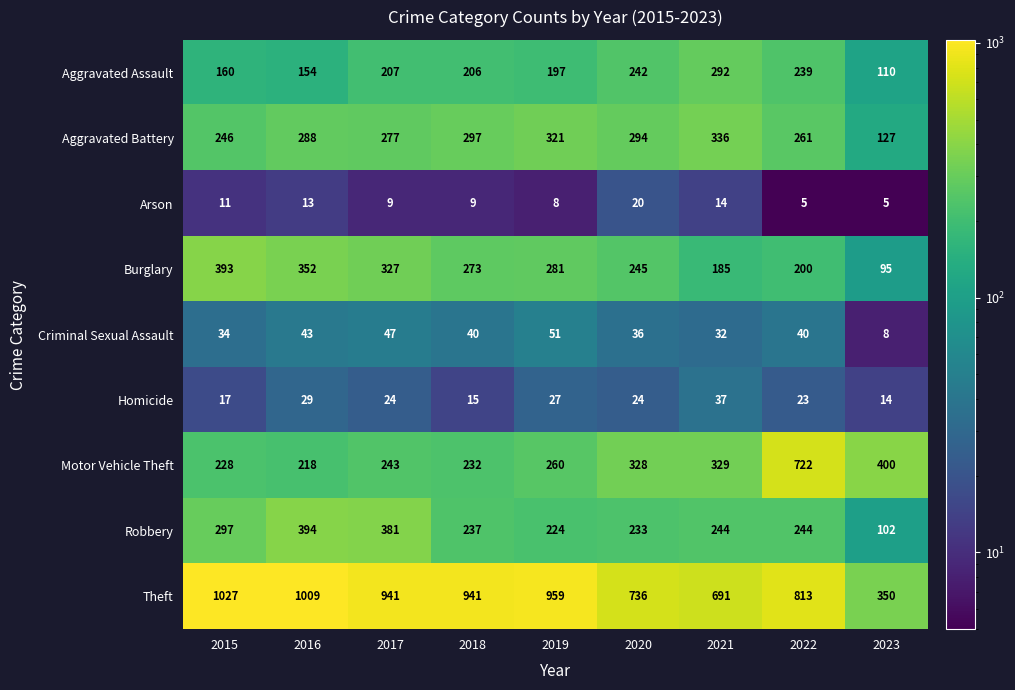

Which series changed the most between 2021 and 2022?

Motor Vehicle Theft